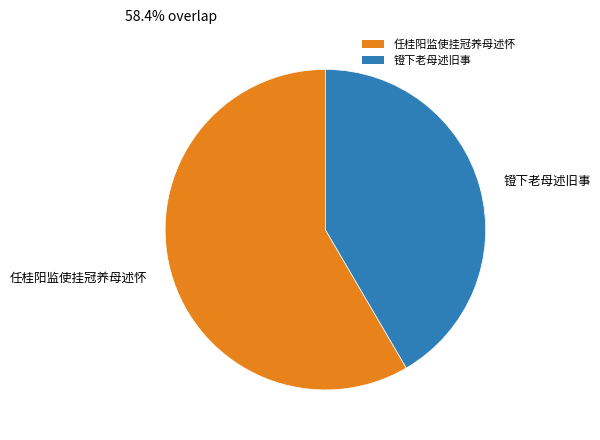

Approximately how many times larger is the value at 镫下老母述旧事 compared to 任桂阳监使挂冠养母述怀?

0.7